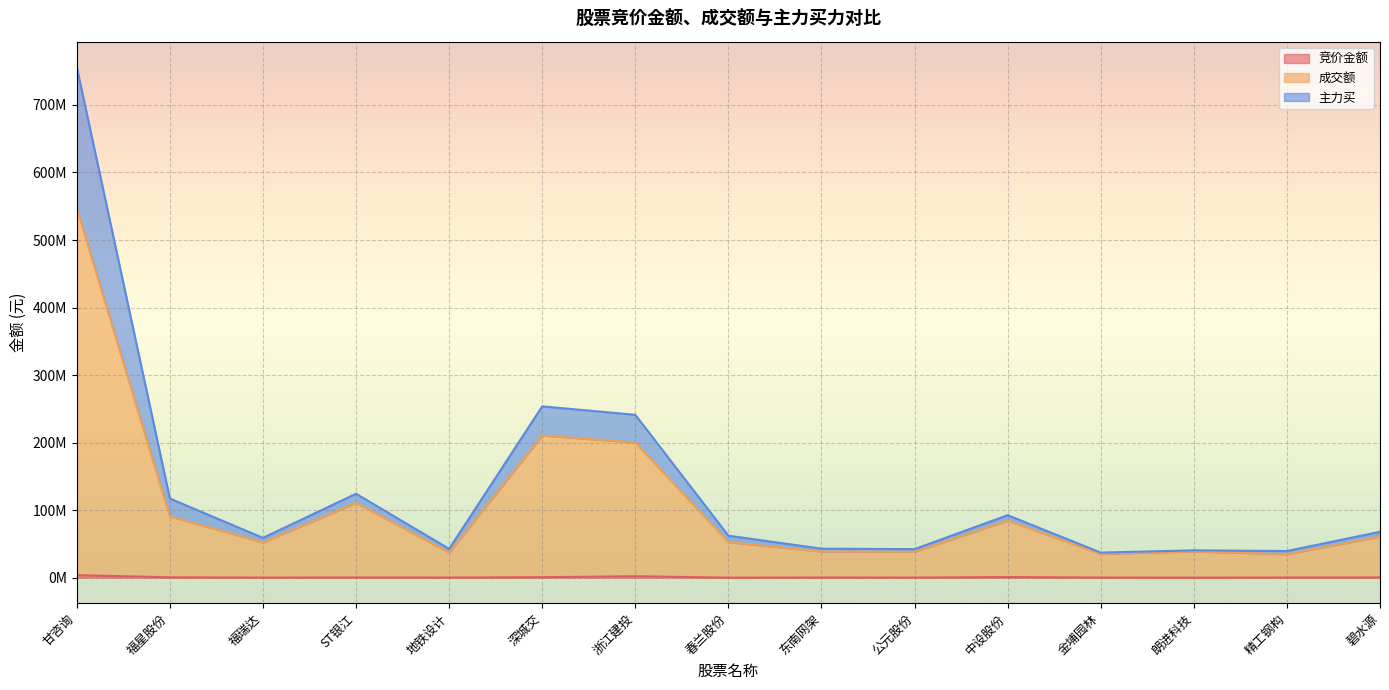

What is the total value across all series at 地铁设计?

79851038